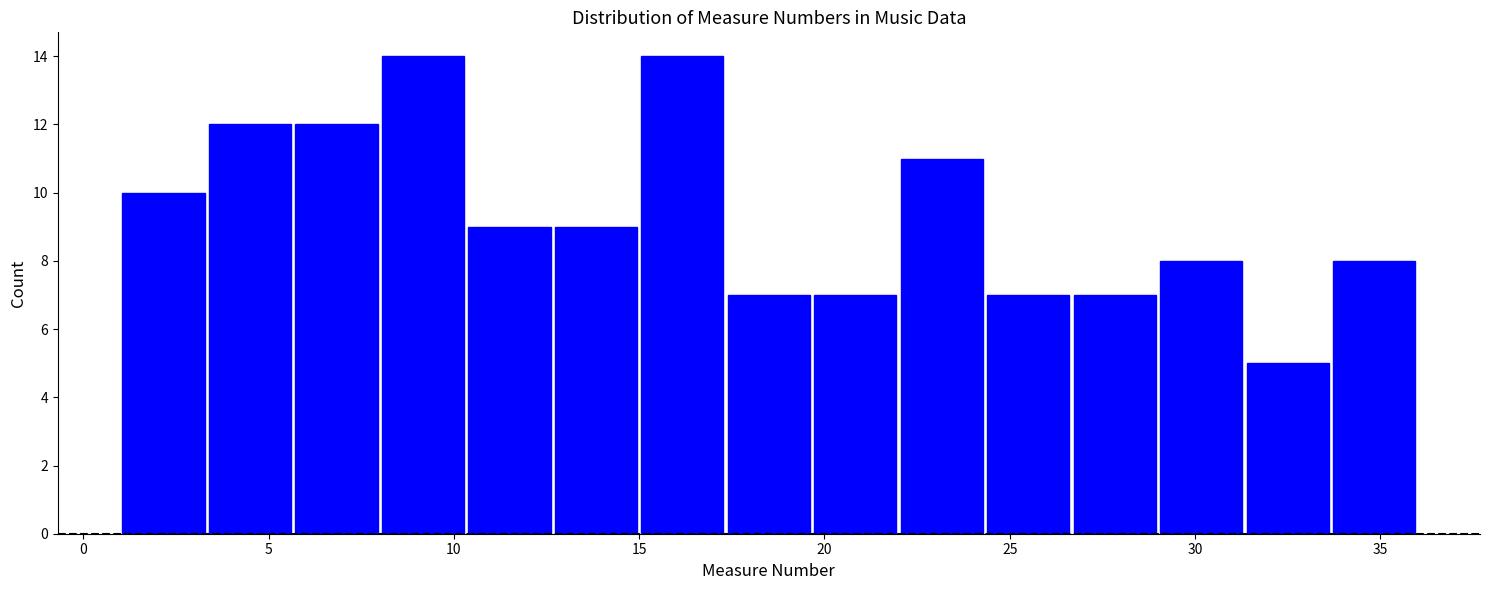

Reading left to right, list every bar in this chart as the range it spans on the x-axis followed by its height. Neither the bar edges nor the heights are printed on the chart, so give them approximately, as read against the axes.

1.0 to 3.5: 10
3.5 to 5.5: 12
5.5 to 8.0: 12
8.0 to 10.5: 14
10.5 to 12.5: 9
12.5 to 15.0: 9
15.0 to 17.5: 14
17.5 to 19.5: 7
19.5 to 22.0: 7
22.0 to 24.5: 11
24.5 to 26.5: 7
26.5 to 29.0: 7
29.0 to 31.5: 8
31.5 to 33.5: 5
33.5 to 36.0: 8